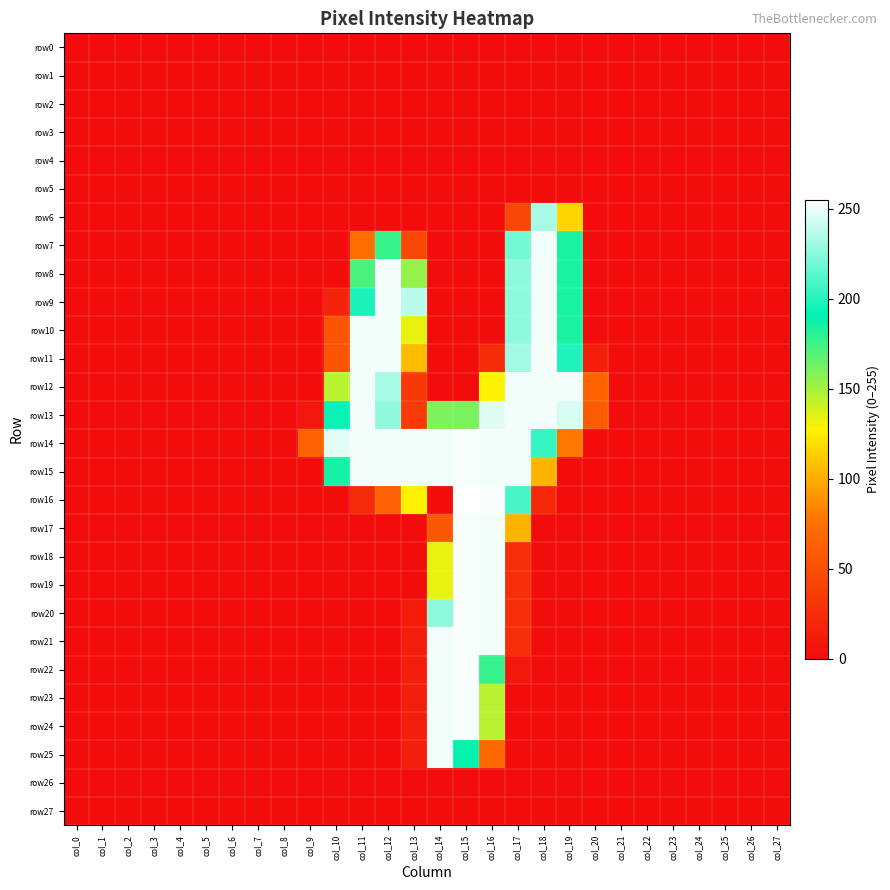

Between col_3 and col_24, which series saw the biggest shift?

row0